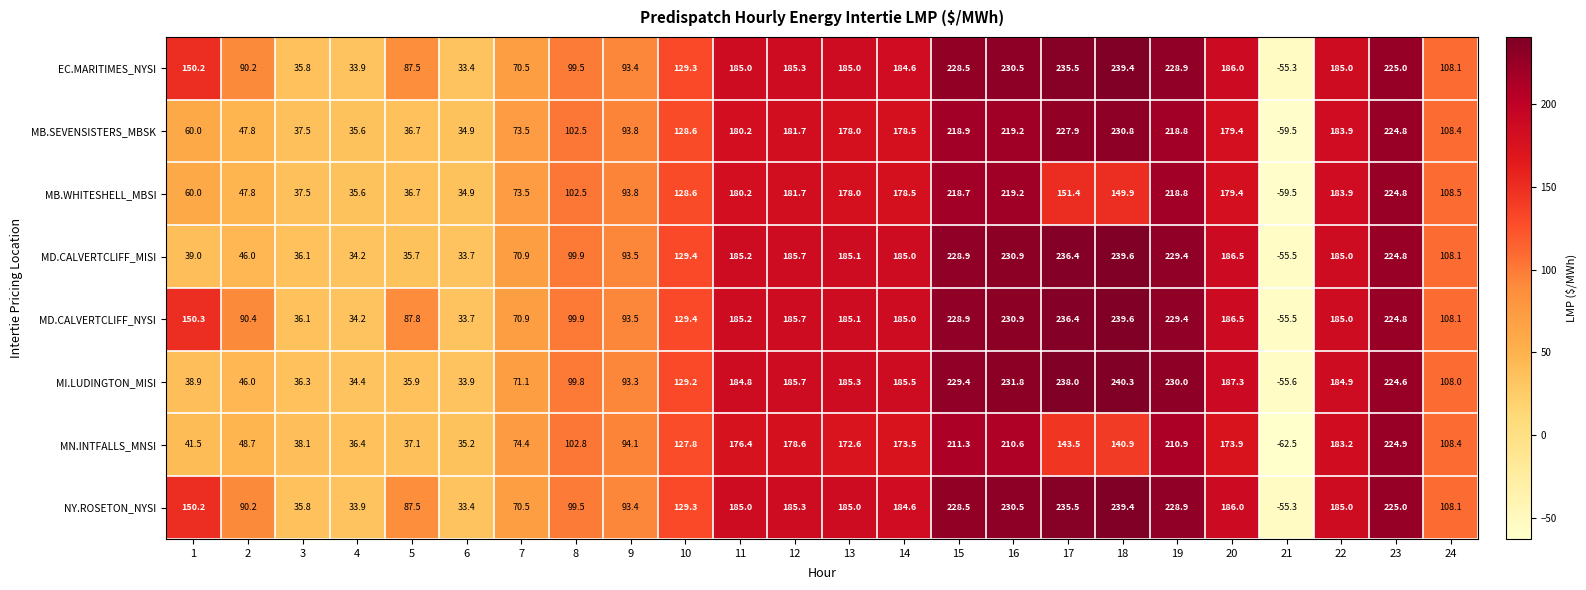

How many data points in EC.MARITIMES_NYSI are above 184?

12